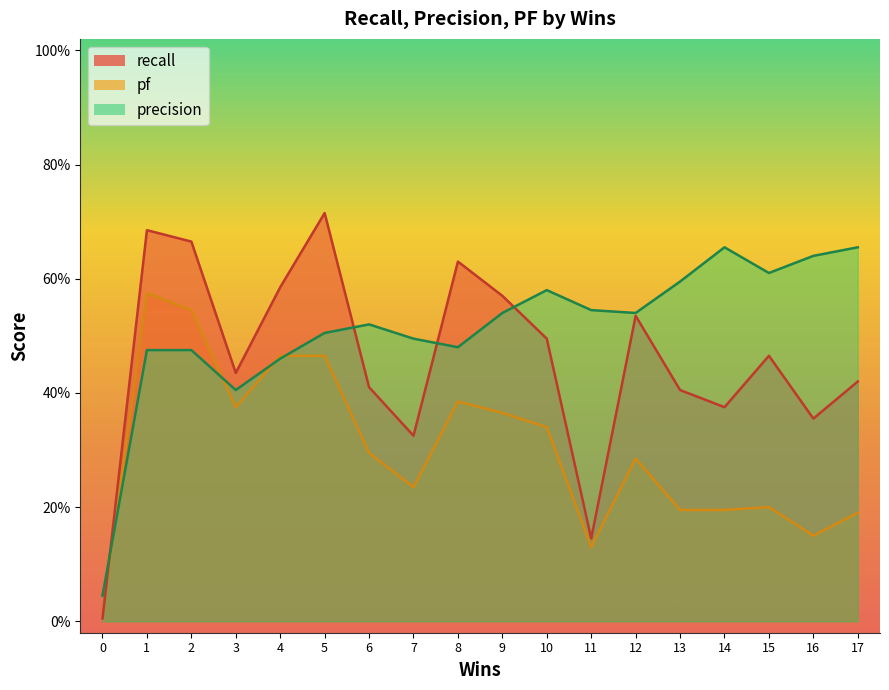

In pf, how many points are lower than both neighbors (excluding endpoints)?

5